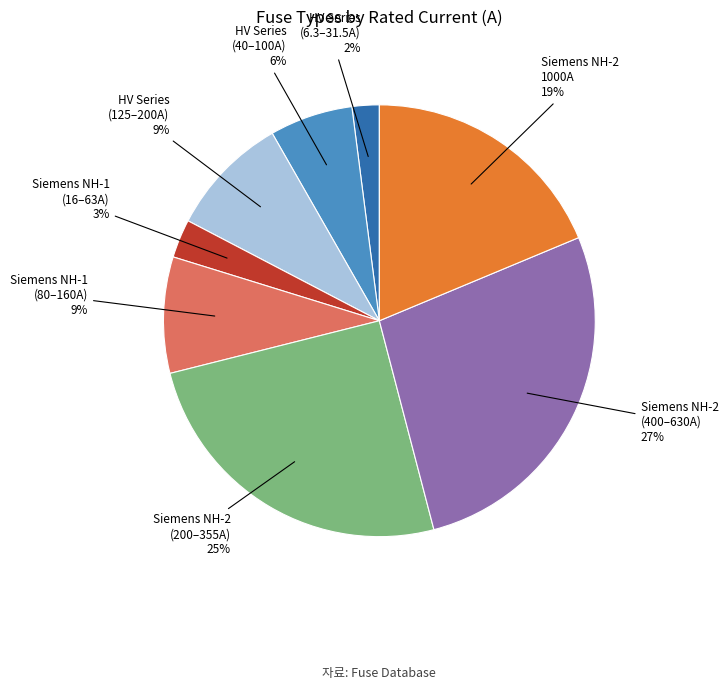

To the nearest percent, what is the average slice percentage?

12%